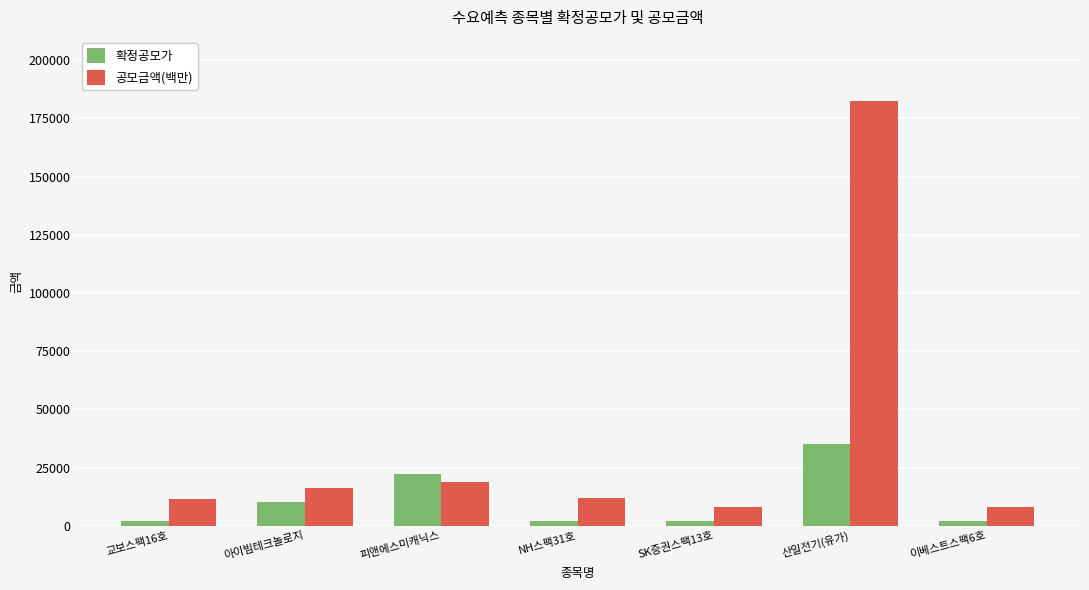

The 공모금액(백만) series shows 8000 at 이베스트스팩6호. True or false?

True